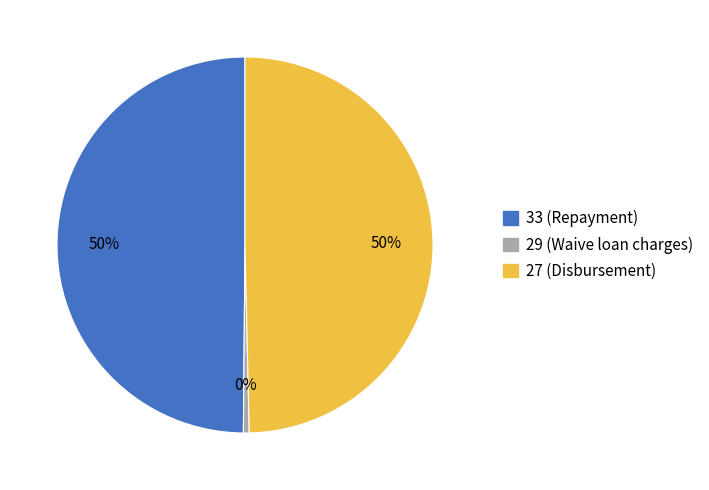

Which category has the smallest portion of the pie?

29 (Waive loan charges)